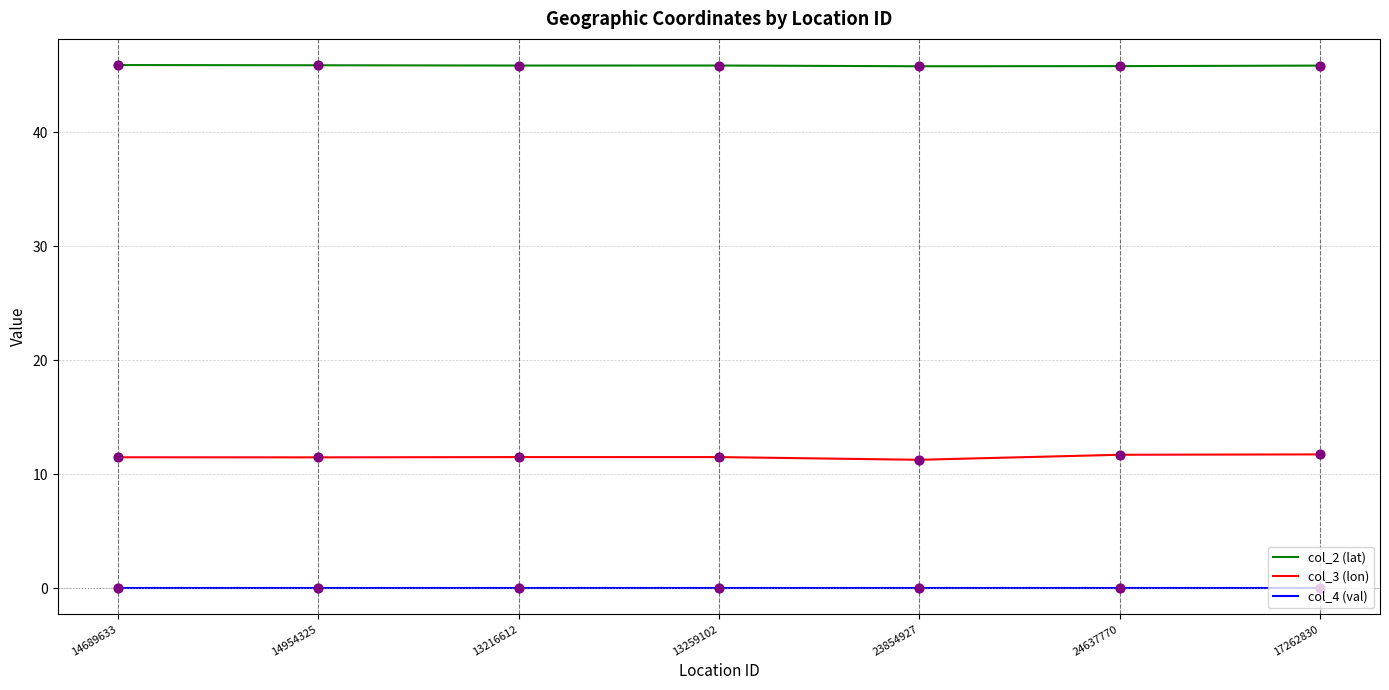

What is the total value across all series at 23854927?

57.1